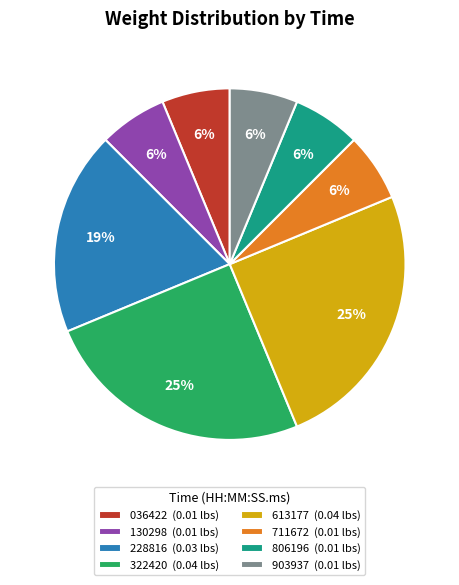

To the nearest percent, what portion does 613177 (0.04 lbs) represent?

25%